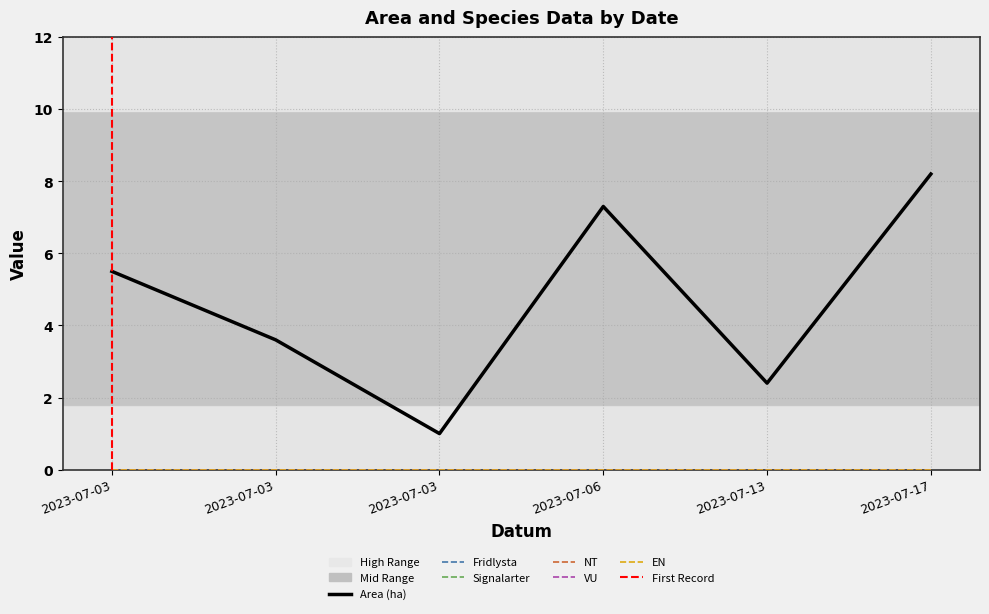

Reading left to right, extract all data points from this chart.

Area (ha): 5.5	3.6	1.0	7.3	2.4	8.2
Fridlysta: 0.0	0.0	0.0	0.0	0.0	0.0
Signalarter: 0.0	0.0	0.0	0.0	0.0	0.0
NT: 0.0	0.0	0.0	0.0	0.0	0.0
VU: 0.0	0.0	0.0	0.0	0.0	0.0
EN: 0.0	0.0	0.0	0.0	0.0	0.0